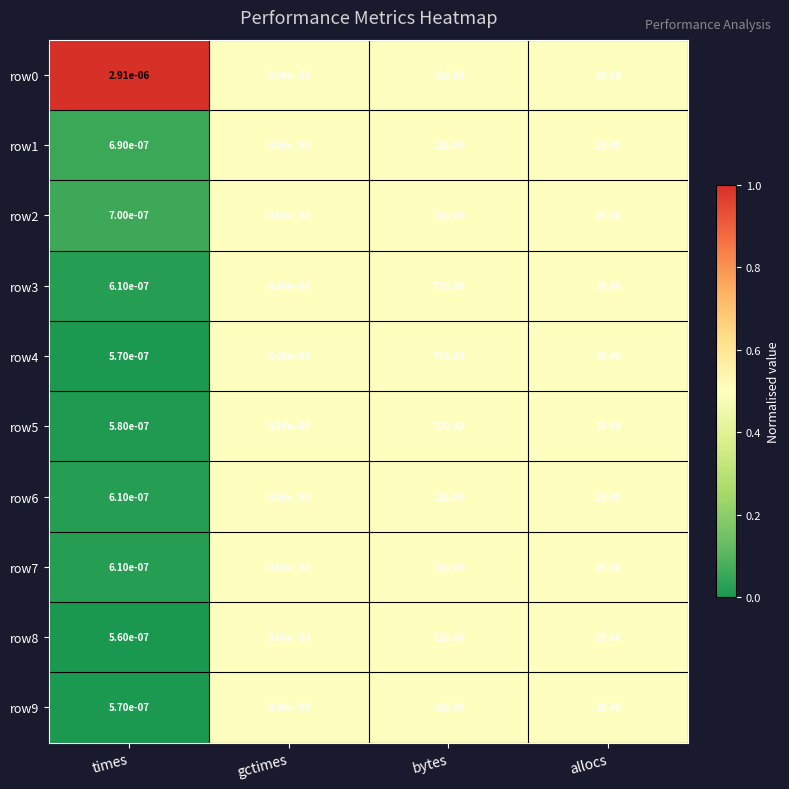

At which label does row5 reach its peak?

bytes